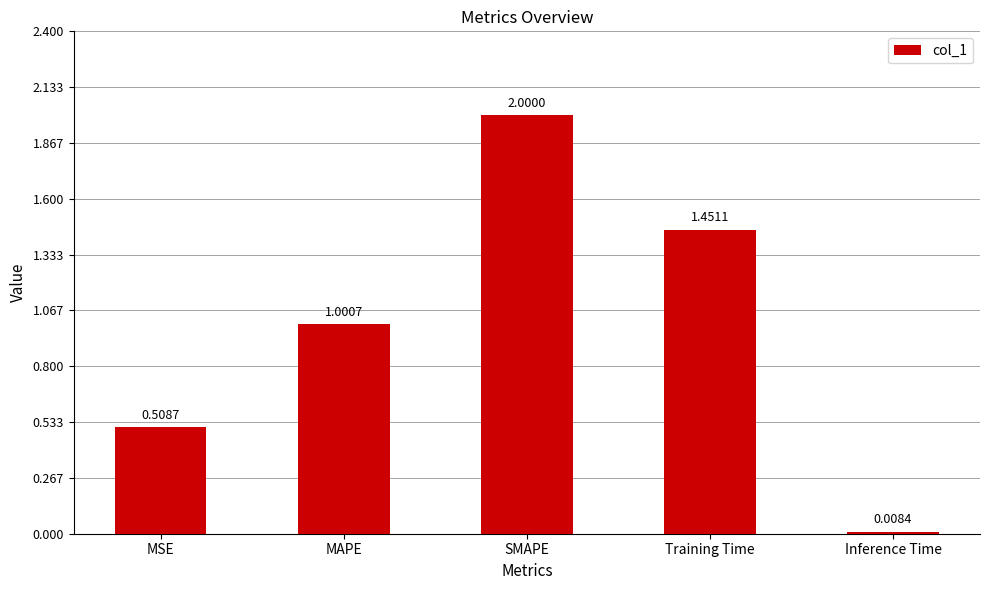

The chart shows a value of 3.2 at SMAPE. True or false?

False